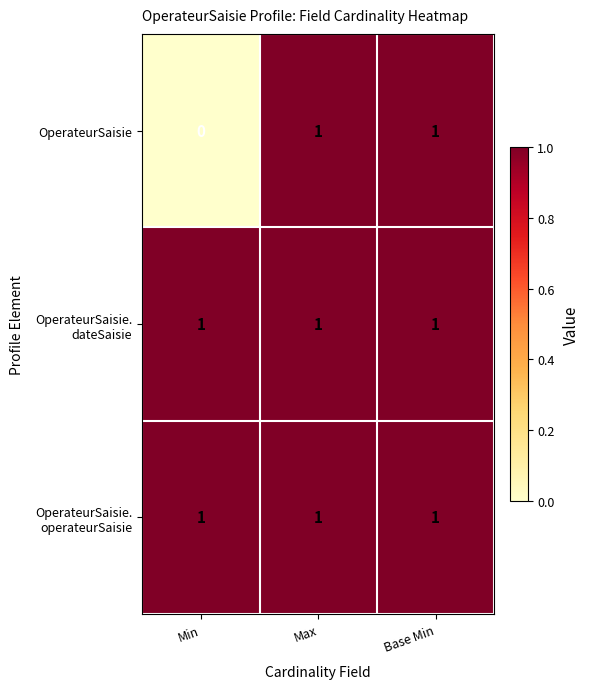

What is the difference between the highest and lowest values at Min?

1